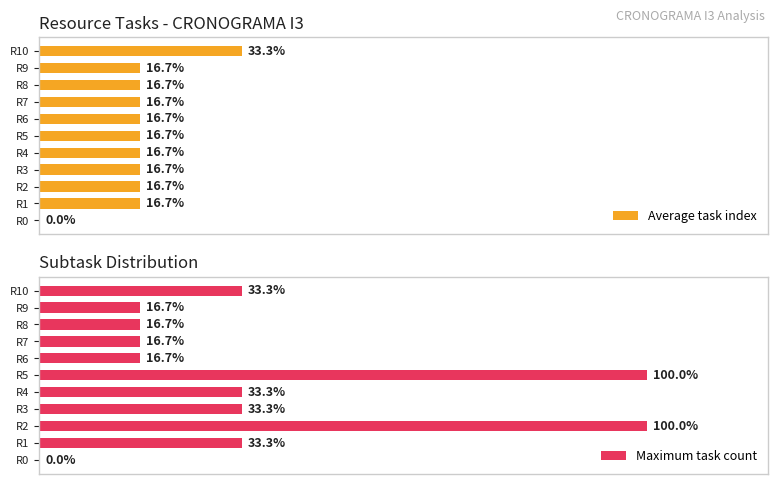

What are all the series names shown in the legend?

Average task index, Maximum task count